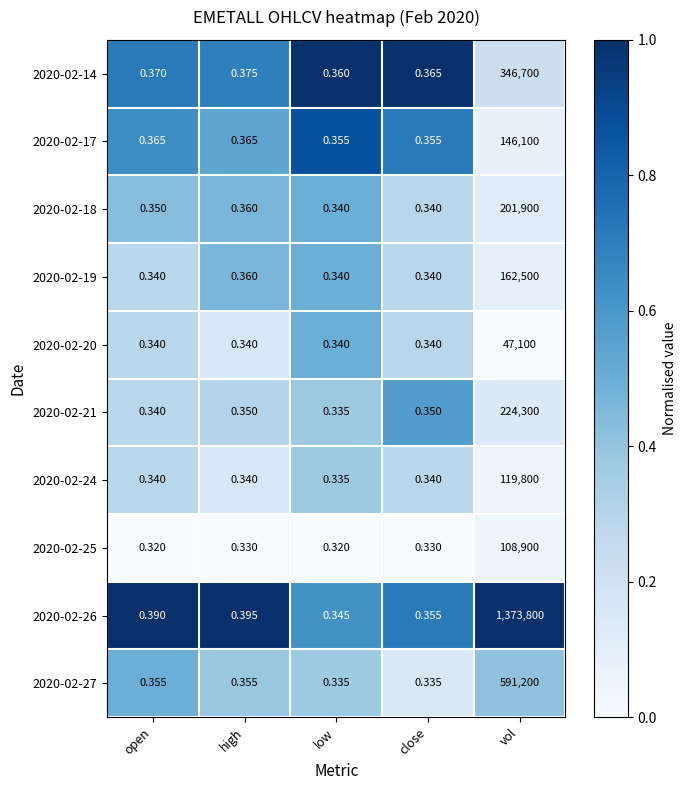

What is the total value across all series at high?

3.6